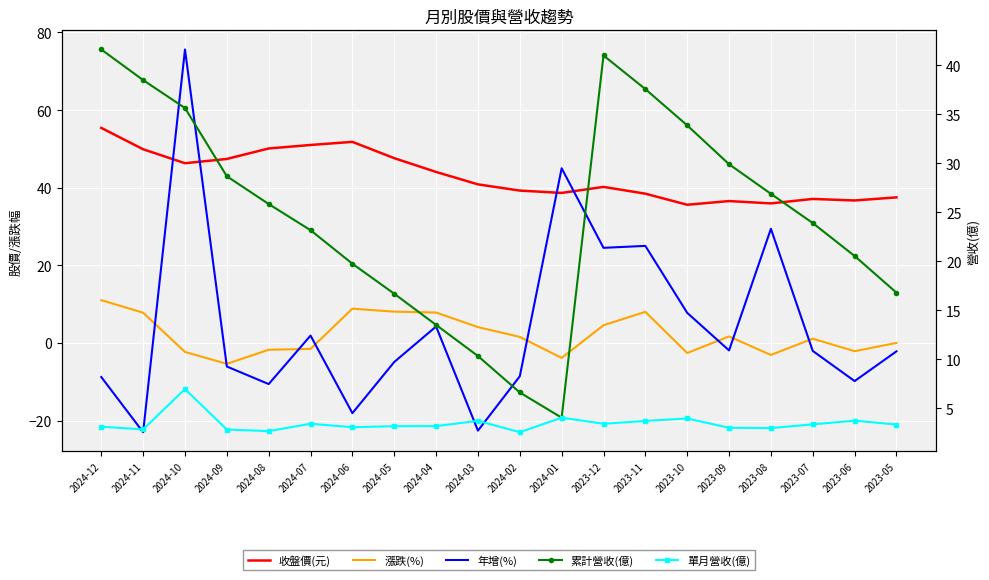

The 漲跌(%) series shows -2.7 at 2024-08. True or false?

False